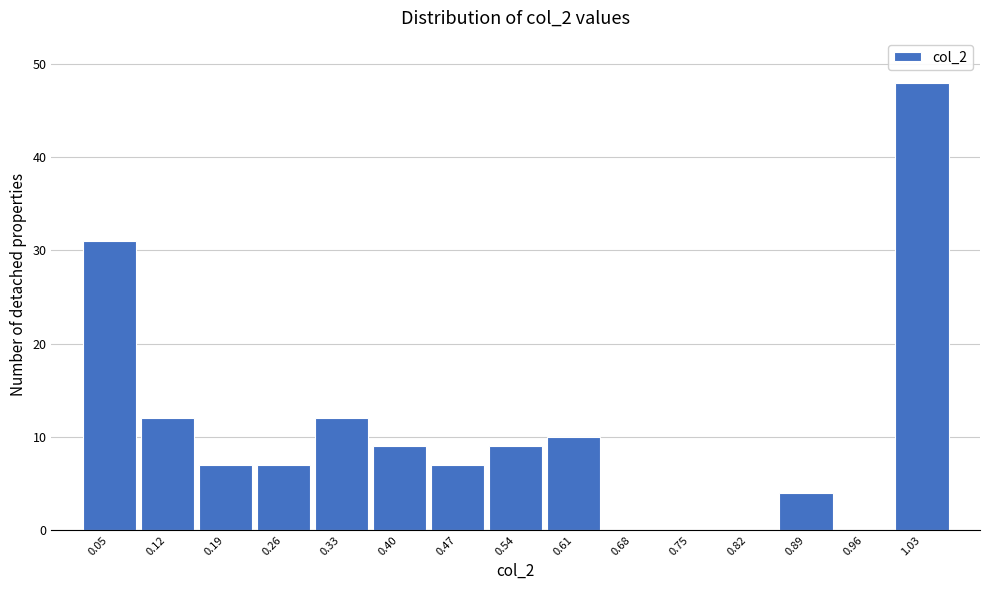

Reading left to right, transcribe this chart: for each bar, give the range it covers on the x-axis and its height. Neither the bar edges nor the heights are printed on the chart, so give them approximately, as read against the axes.

0.01 to 0.08: 31
0.08 to 0.15: 12
0.15 to 0.22: 7
0.22 to 0.29: 7
0.29 to 0.36: 12
0.36 to 0.43: 9
0.43 to 0.50: 7
0.50 to 0.57: 9
0.57 to 0.64: 10
0.64 to 0.71: 0
0.71 to 0.78: 0
0.78 to 0.85: 0
0.85 to 0.92: 4
0.92 to 0.99: 0
0.99 to 1.06: 48